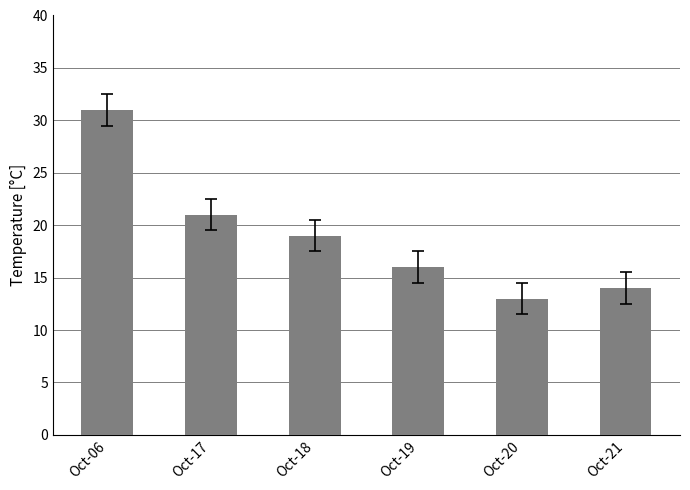

Between Oct-21 and Oct-06, which is larger?

Oct-06